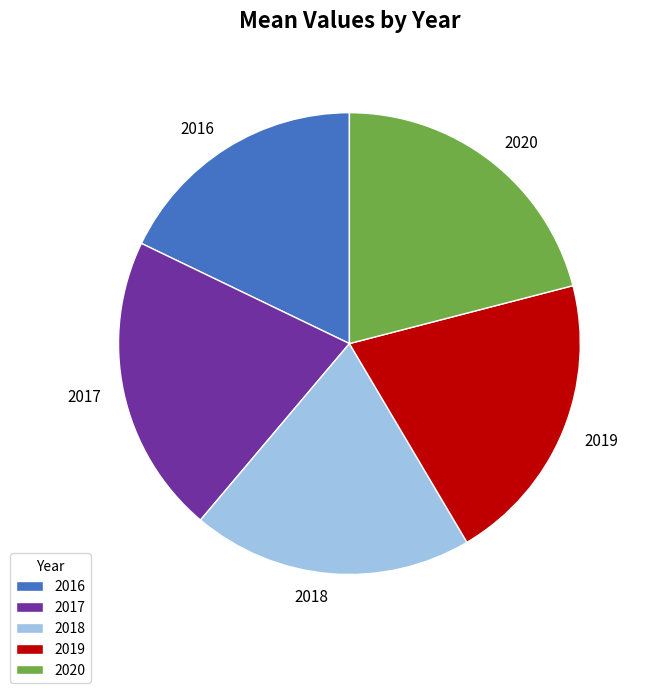

How many slices are in this pie chart?

5